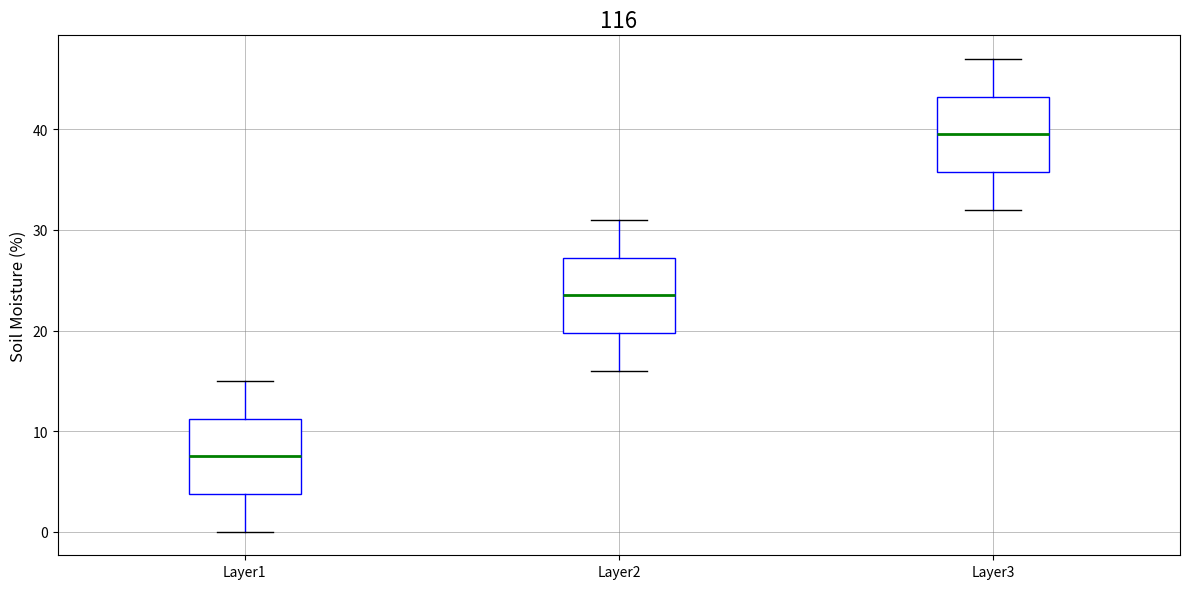

Which box's median line is the highest?

Layer3